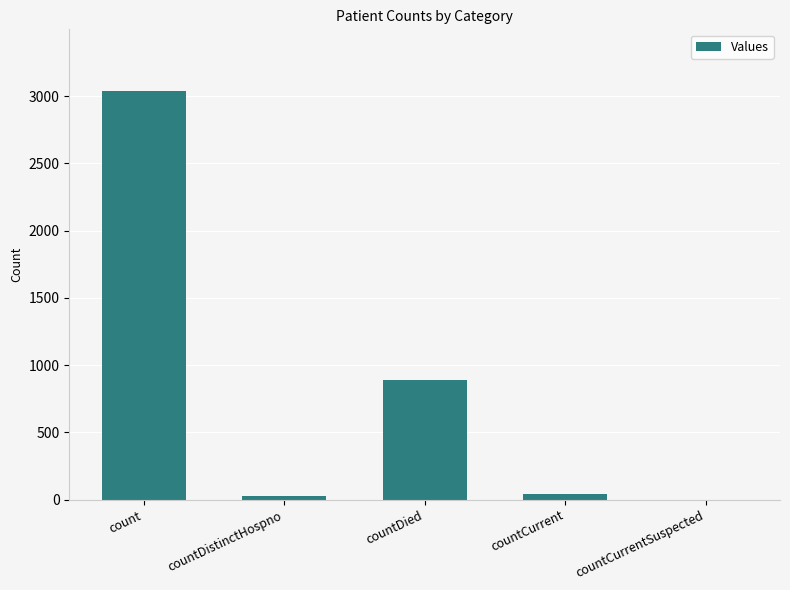

The value at countCurrentSuspected is 0. True or false?

True